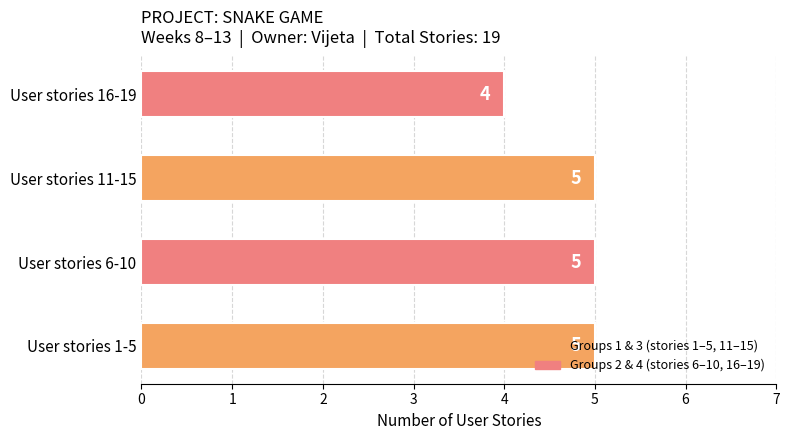

Is it true that the value at User stories 11-15 is 8?

False